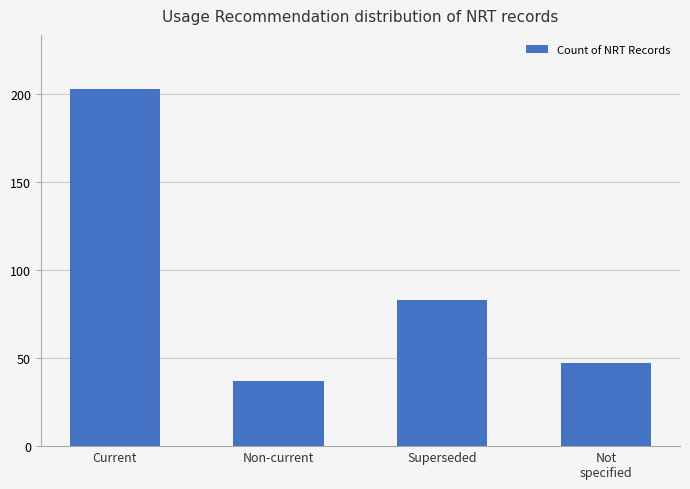

Which category has the highest value across all series?

Current